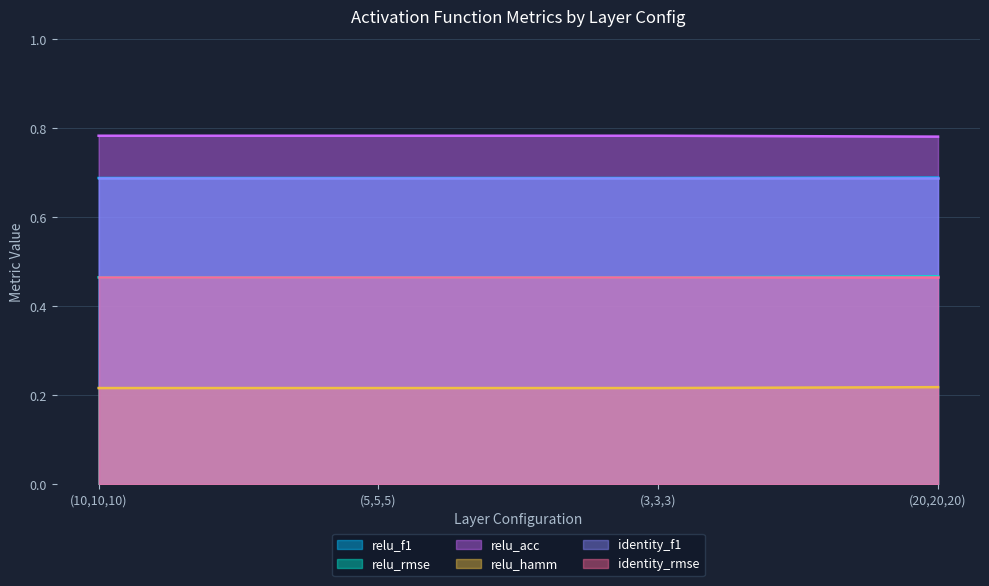

True or false: relu_acc has more than 0 interior local peaks.

False